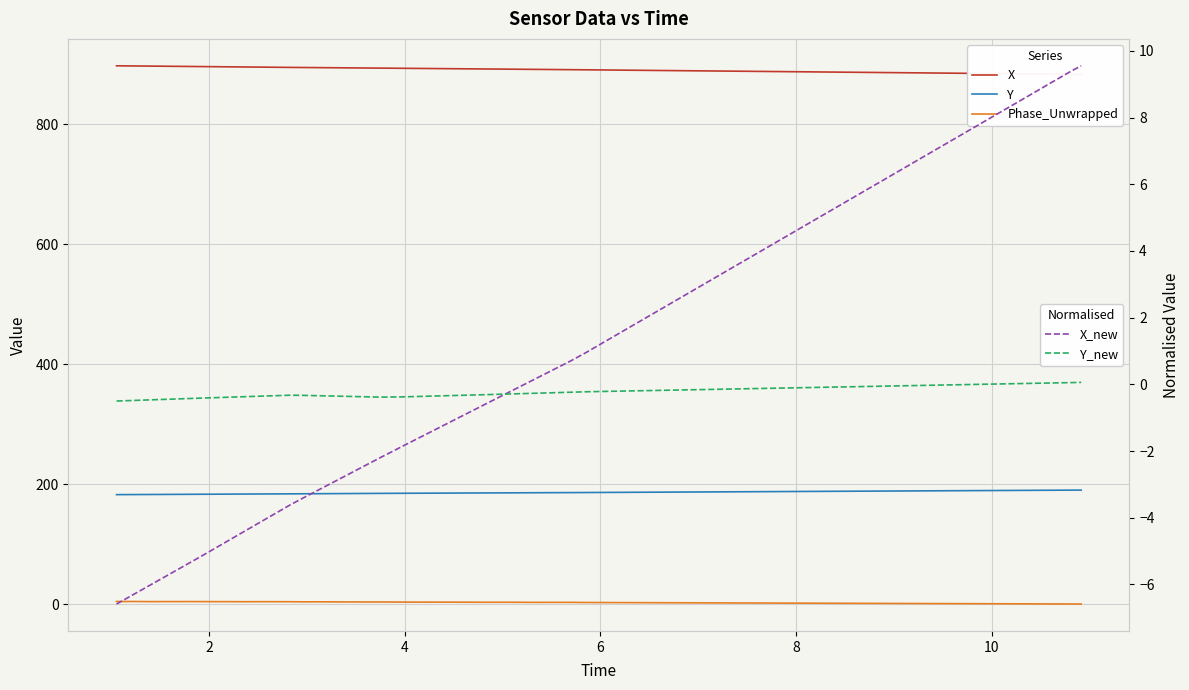

Reading right to left, list all the values displayed in this chart.

X: 883.1	883.2	890.7	890.9	891.1	891.4	891.5	891.7	892.0	892.1	892.3	892.5	892.7	892.9	893.0	893.2	893.5	893.7	893.9	894.0	894.2	894.3	894.5	894.7	894.9	895.2	895.3	895.5	895.6	895.9	896.0	896.3	896.5	896.6	896.7	896.8	897.0	897.1	897.3	897.4
Y: 190.3	190.2	186.3	186.2	186.1	185.9	185.8	185.8	185.6	185.6	185.5	185.4	185.2	185.2	185.1	185.0	184.8	184.7	184.6	184.5	184.4	184.3	184.2	184.1	184.0	183.8	183.8	183.7	183.6	183.5	183.4	183.3	183.2	183.1	183.1	183.0	182.9	182.9	182.8	182.7
Phase_Unwrapped: 0.4	0.5	3.0	3.2	3.3	3.2	3.3	3.4	3.4	3.4	3.5	3.6	3.6	3.6	3.6	3.7	3.9	3.9	4.0	3.9	4.1	4.1	4.1	4.3	4.3	4.4	4.3	4.3	4.4	4.4	4.5	4.6	4.5	4.5	4.5	4.5	4.6	4.7	4.6	4.7
X_new: 9.6	9.4	1.0	0.7	0.5	0.2	0.0	-0.1	-0.5	-0.6	-0.8	-1.1	-1.3	-1.5	-1.7	-1.9	-2.2	-2.4	-2.6	-2.7	-3.0	-3.2	-3.4	-3.6	-3.8	-4.1	-4.3	-4.5	-4.7	-5.0	-5.1	-5.4	-5.6	-5.7	-5.8	-6.0	-6.1	-6.3	-6.5	-6.6
Y_new: 0.1	0.1	-0.2	-0.2	-0.2	-0.3	-0.3	-0.3	-0.3	-0.3	-0.3	-0.3	-0.3	-0.4	-0.4	-0.4	-0.4	-0.4	-0.4	-0.4	-0.3	-0.3	-0.3	-0.3	-0.3	-0.4	-0.4	-0.4	-0.4	-0.4	-0.4	-0.4	-0.4	-0.4	-0.5	-0.5	-0.5	-0.5	-0.5	-0.5